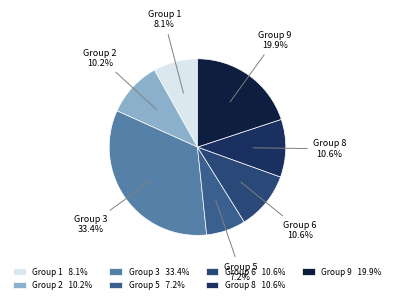

Does Group 6 represent more than half of the total?

No